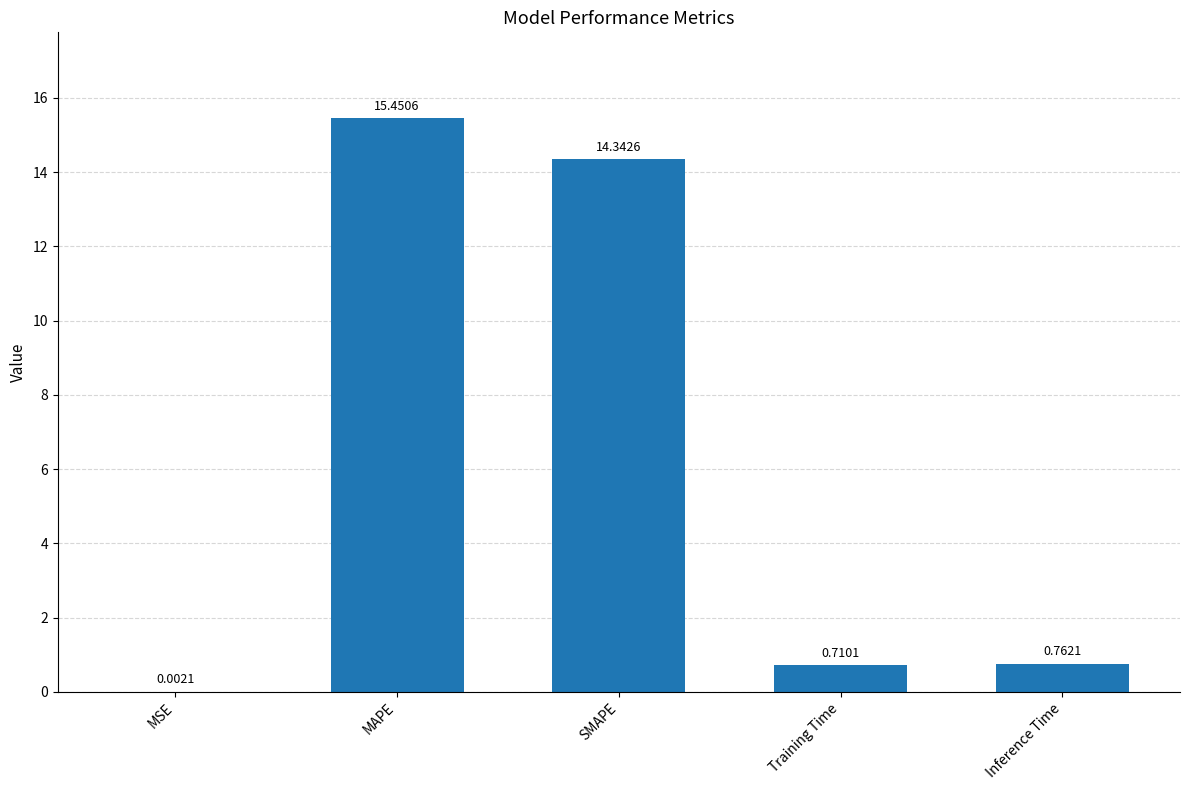

At which category does the chart reach its peak across all series?

MAPE